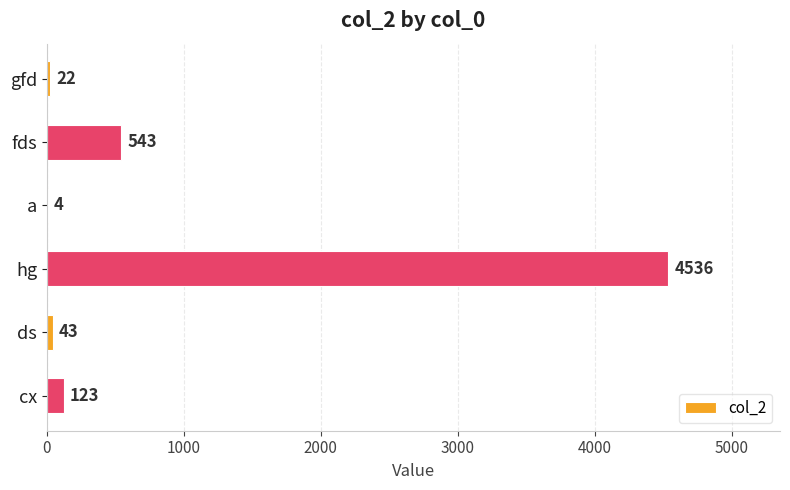

What is the sum of all values?

5271